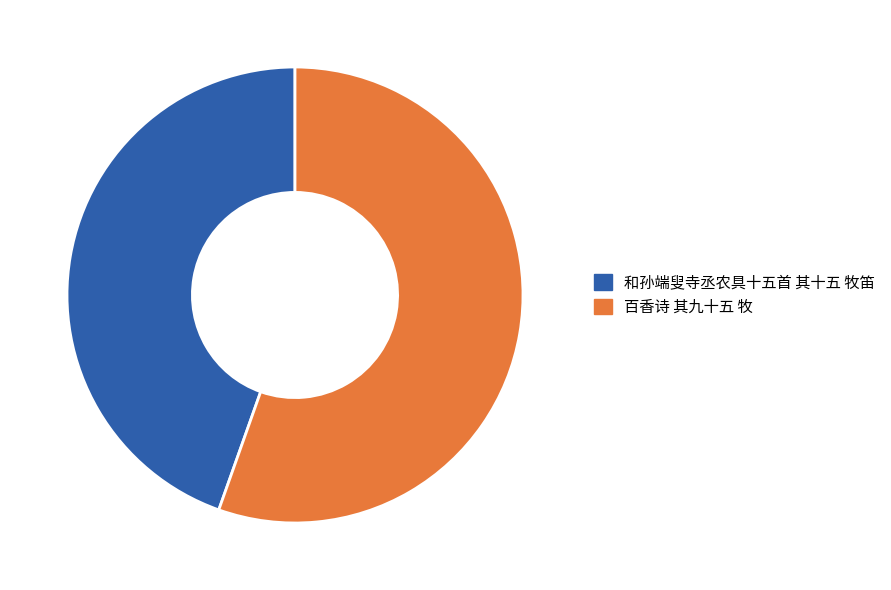

Which slice is the smallest?

和孙端叟寺丞农具十五首 其十五 牧笛